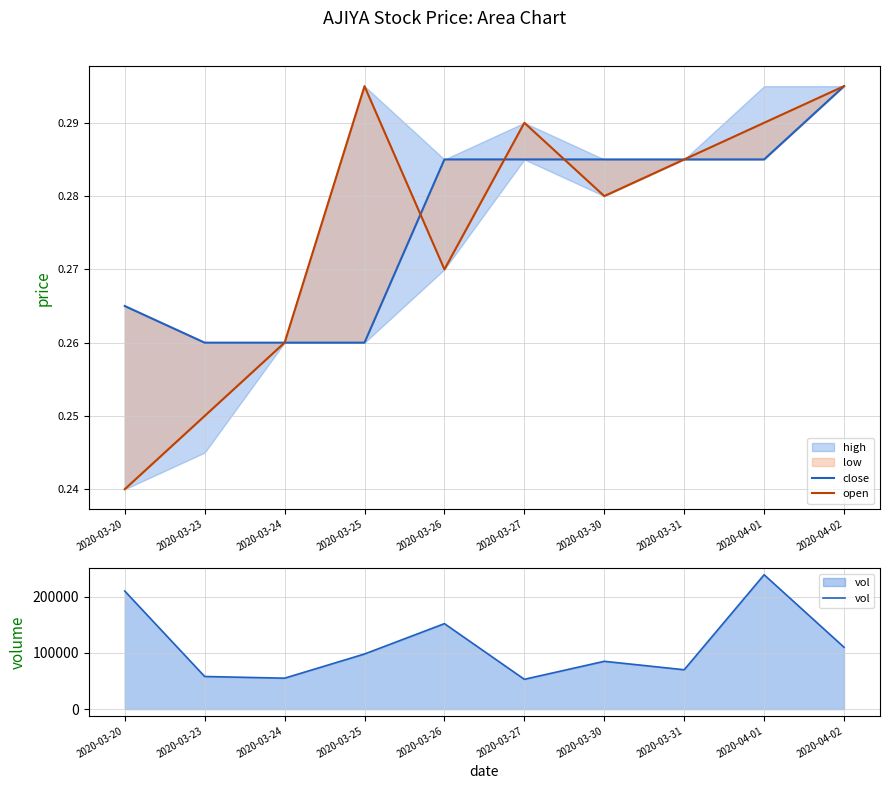

True or false: close has a value of 0.3 at 2020-03-25.

True